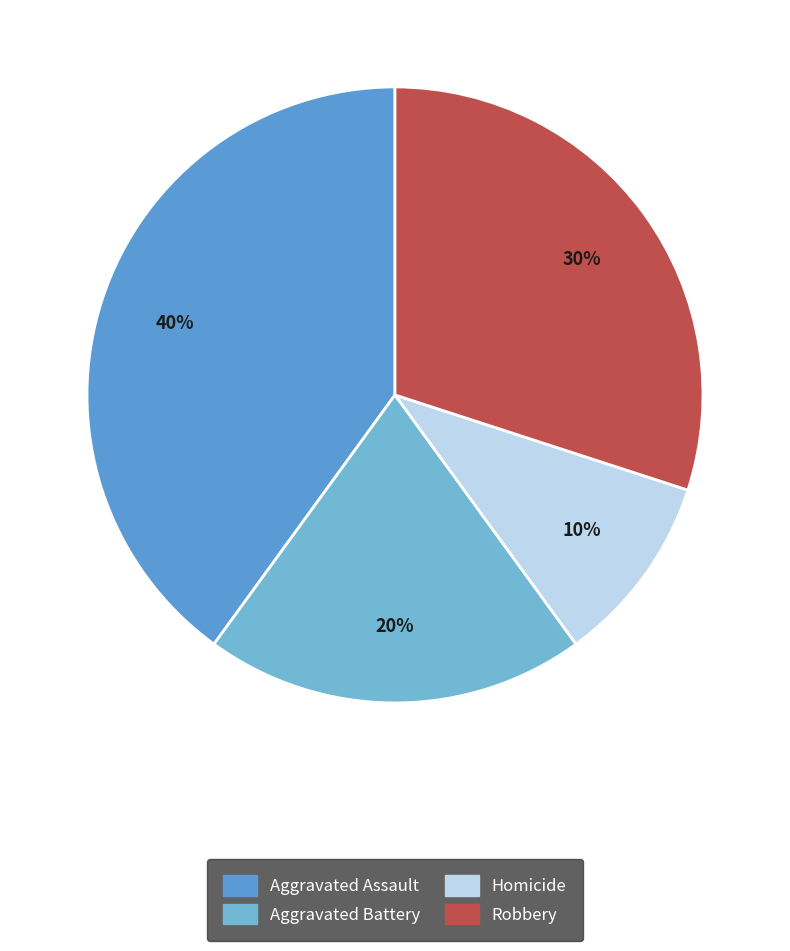

What is the smallest slice in the pie chart?

Homicide